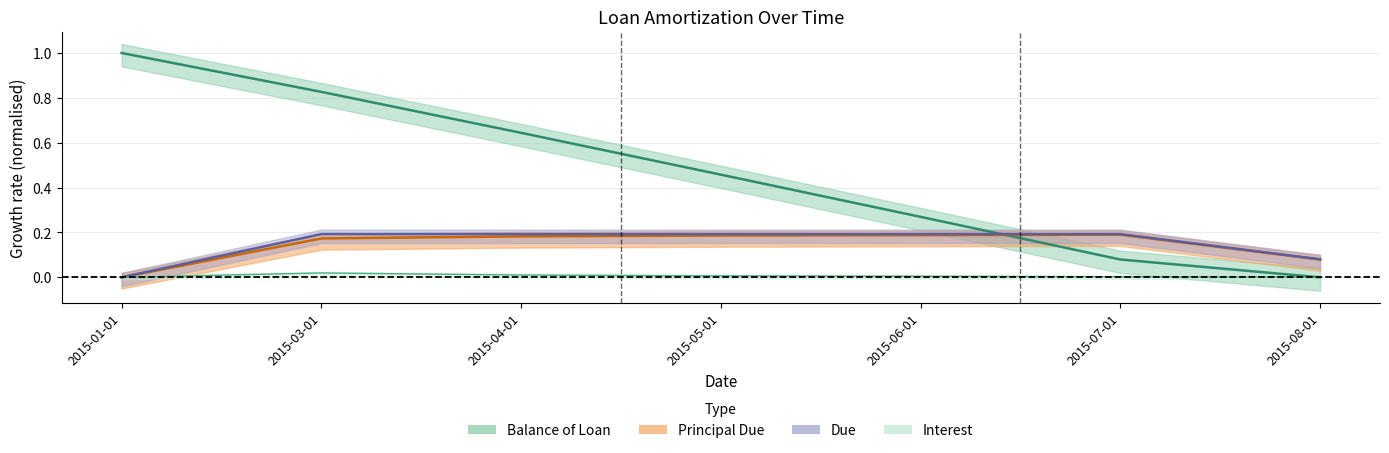

Is it true that Interest equals 0.0 at 2015-05-01?

False